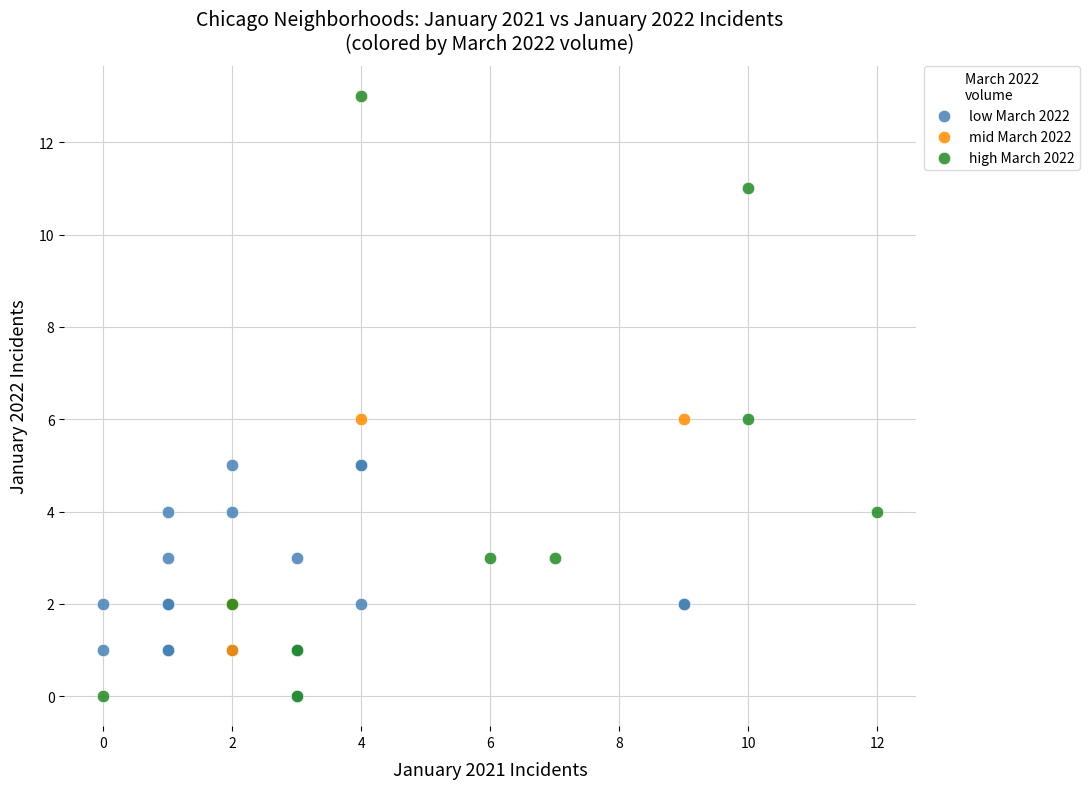

Which series reaches the maximum Y coordinate?

high March 2022